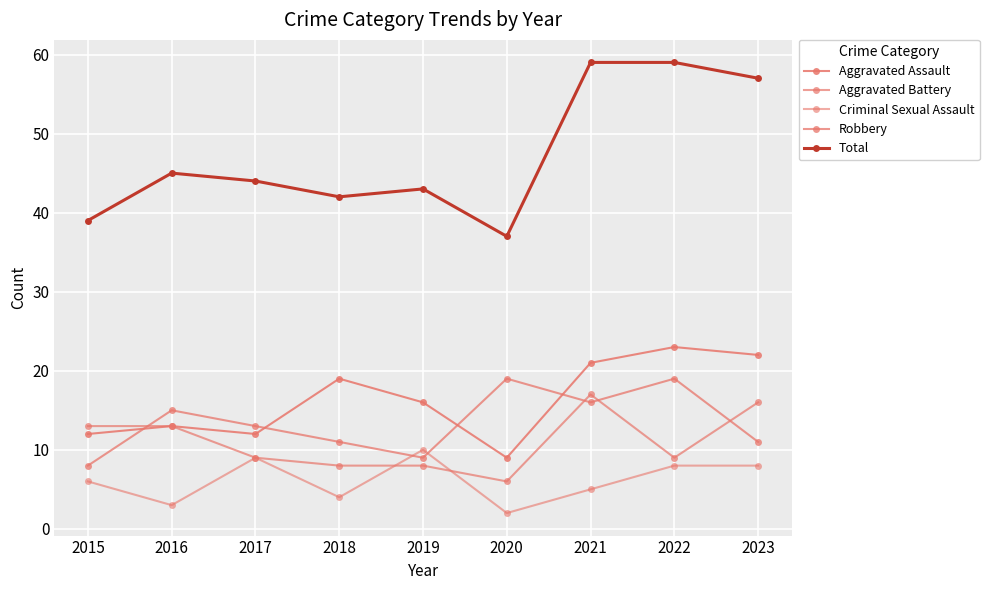

What is the value of the Aggravated Assault point at the 3rd from the left?

12